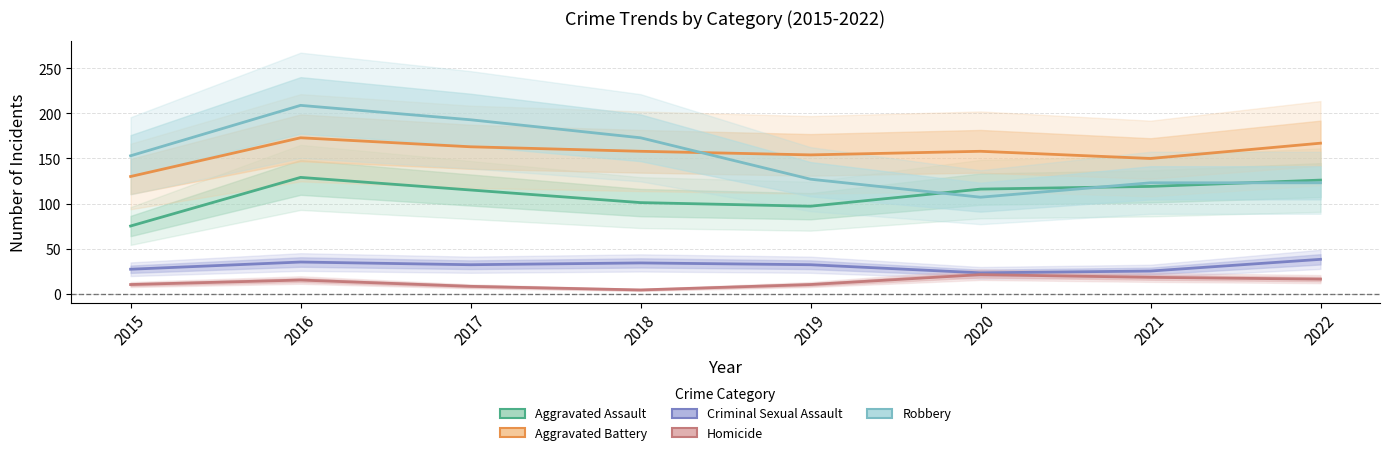

Which has a higher value, 2022 or 2016?

2016